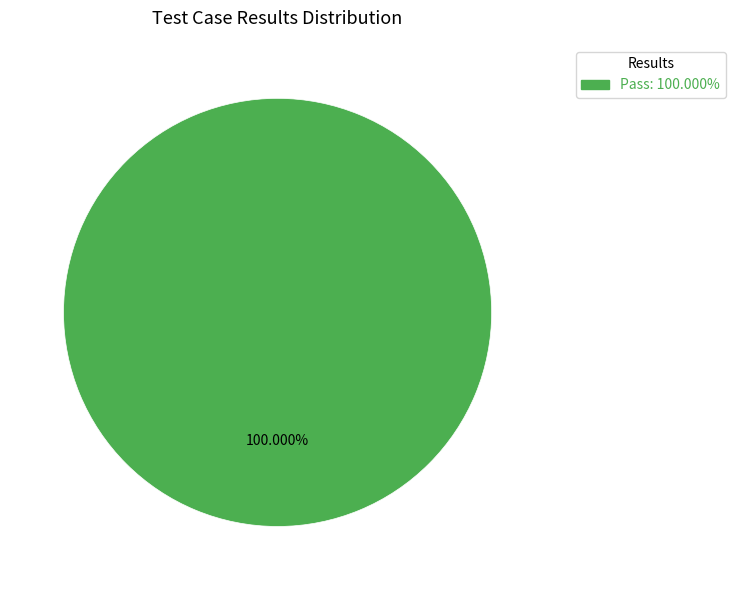

Is there any slice that represents more than half of the pie?

Yes